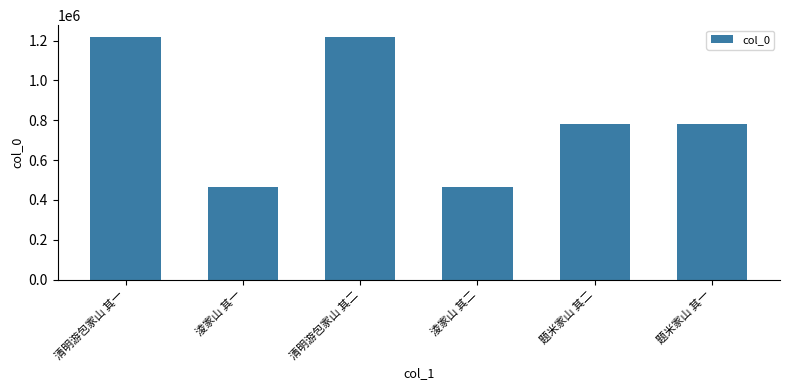

How many bars are there in total?

6